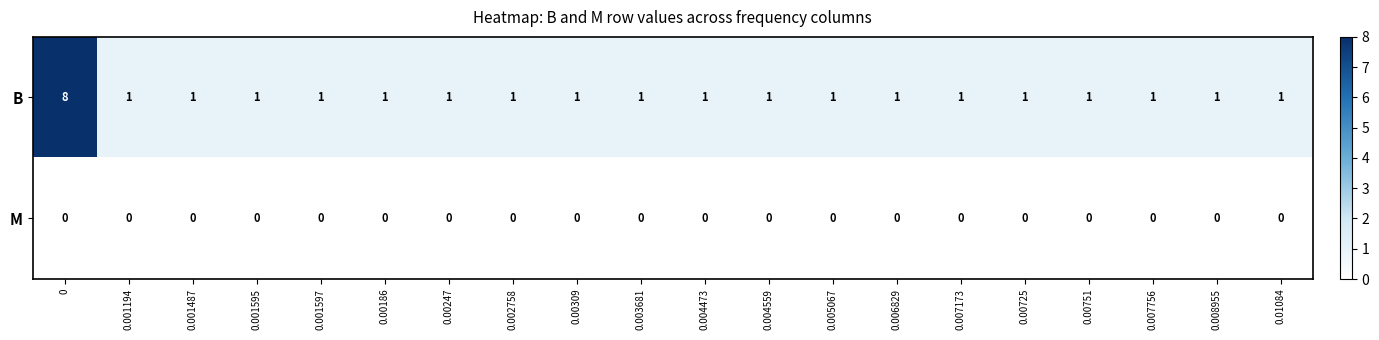

What is the sum of all B values?

27